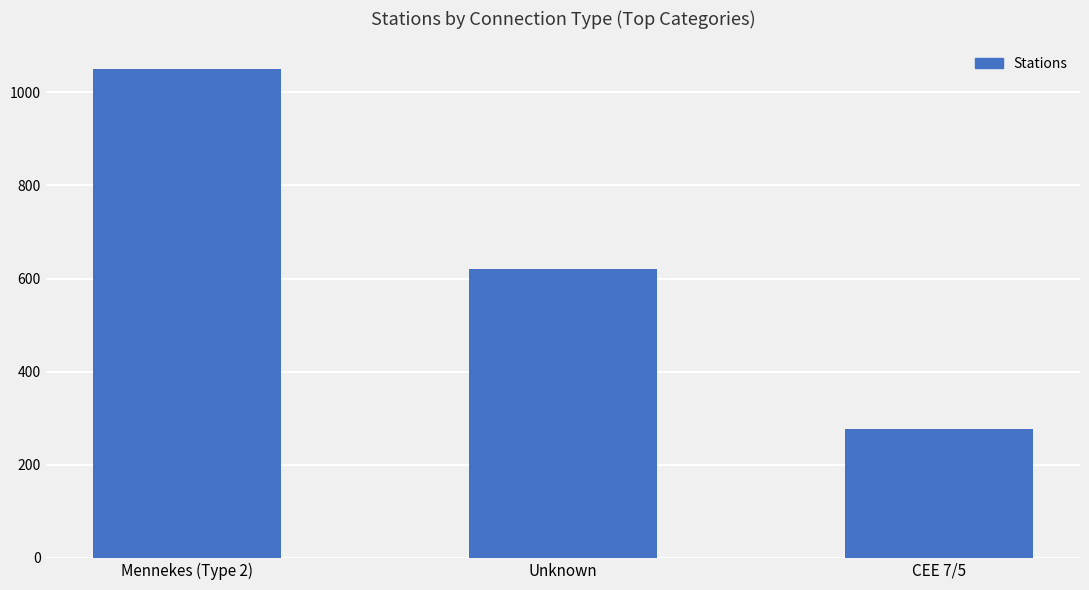

What is the change in value from Unknown to CEE 7/5?

-345